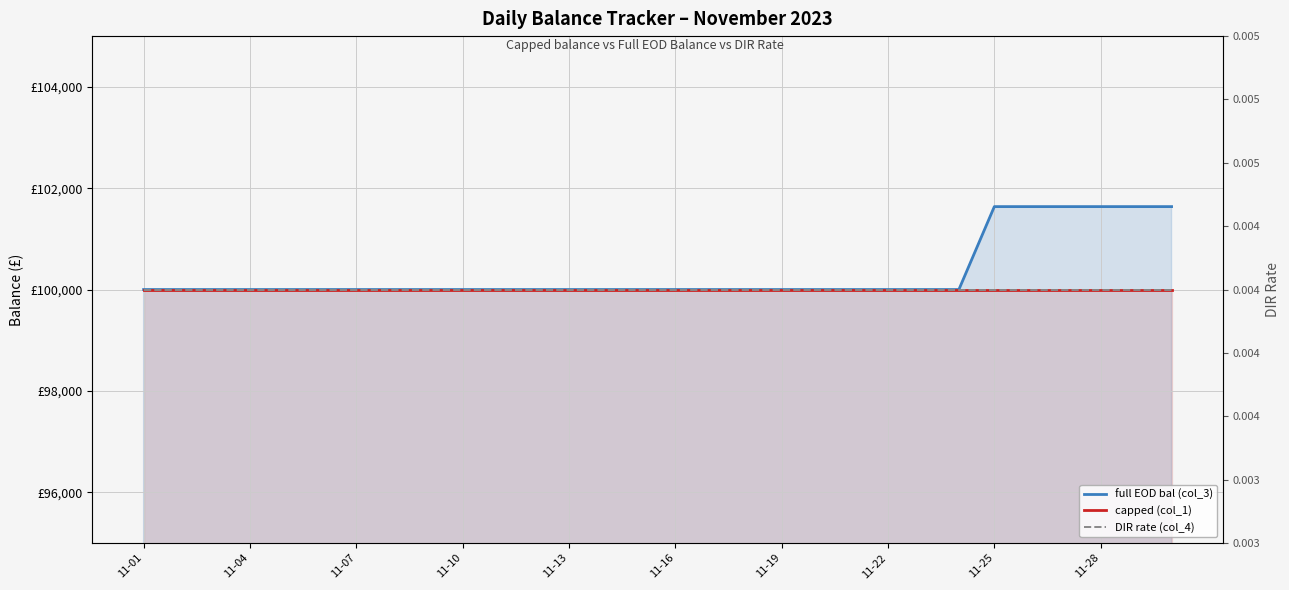

Is the value of full EOD bal (col_3) at 27 greater than the value of DIR rate (col_4) at 19?

Yes